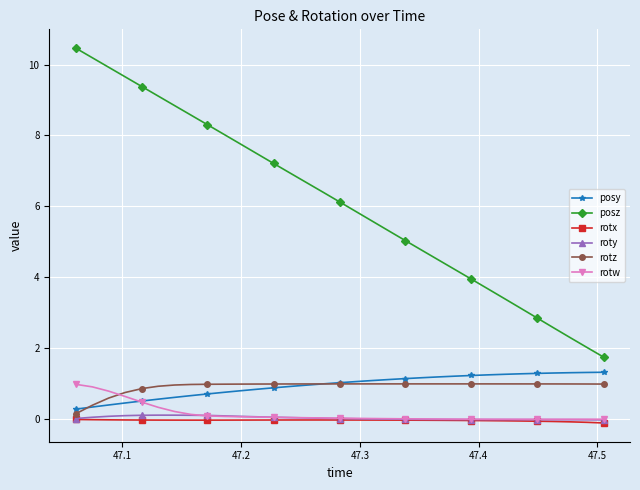

Which series has the largest range (max minus min)?

posz